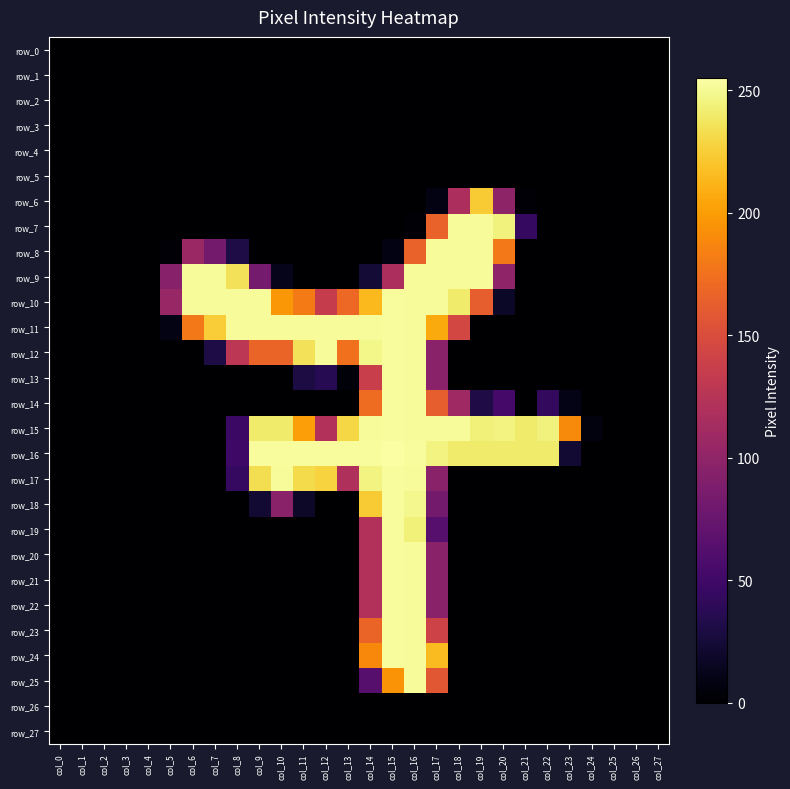

The value of row_11 at col_8 is 252. True or false?

True